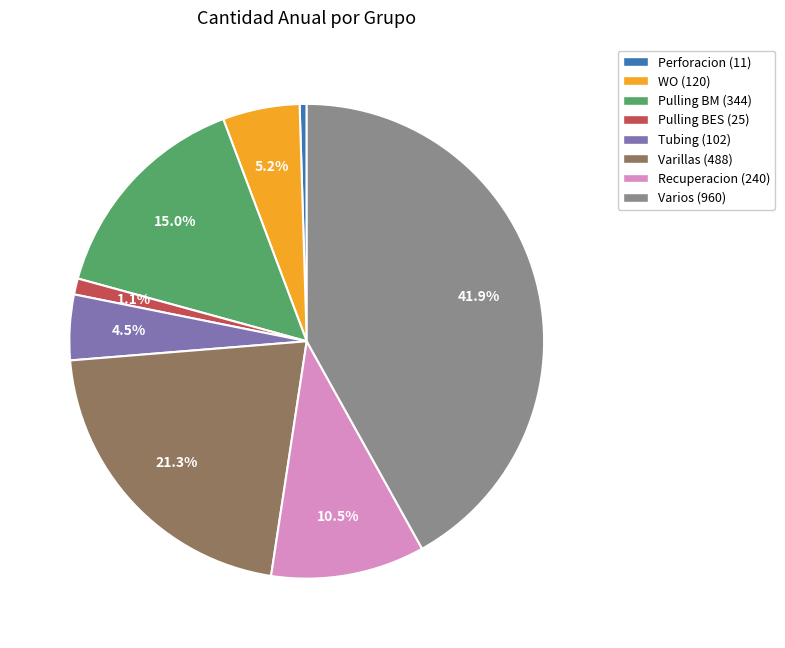

Combined, do Tubing and Recuperacion account for over 50%?

No